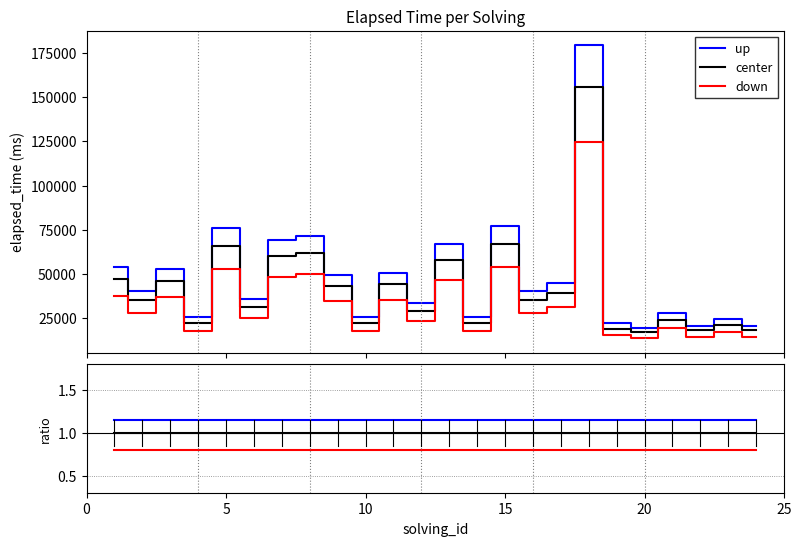

What is the average value of the up series?

1.1